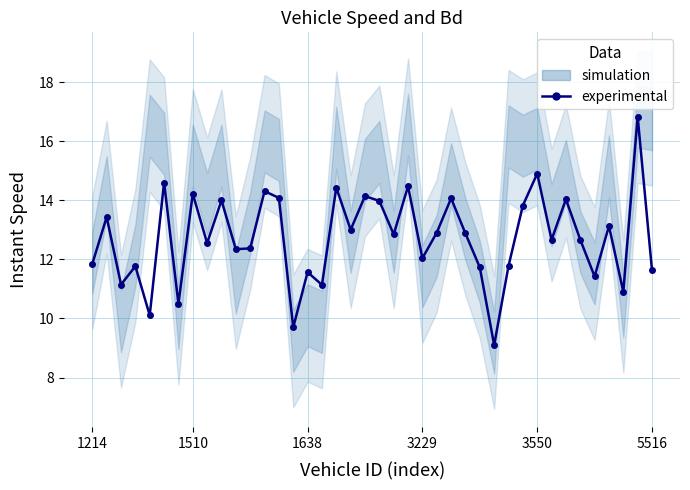

Reading left to right, what are all the values shown in this chart?

11.9	13.4	11.1	11.8	10.1	14.6	10.5	14.2	12.6	14.0	12.3	12.4	14.3	14.1	9.7	11.6	11.1	14.4	13.0	14.1	14.0	12.8	14.5	12.0	12.9	14.1	12.9	11.7	9.1	11.8	13.8	14.9	12.7	14.0	12.7	11.4	13.1	10.9	16.8	11.6